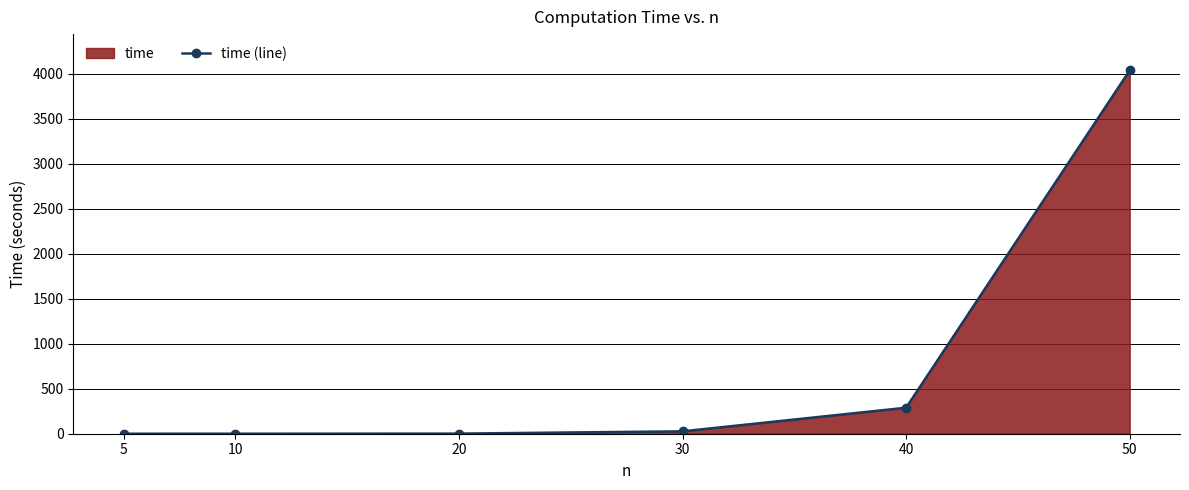

How many categories are shown in the chart?

6